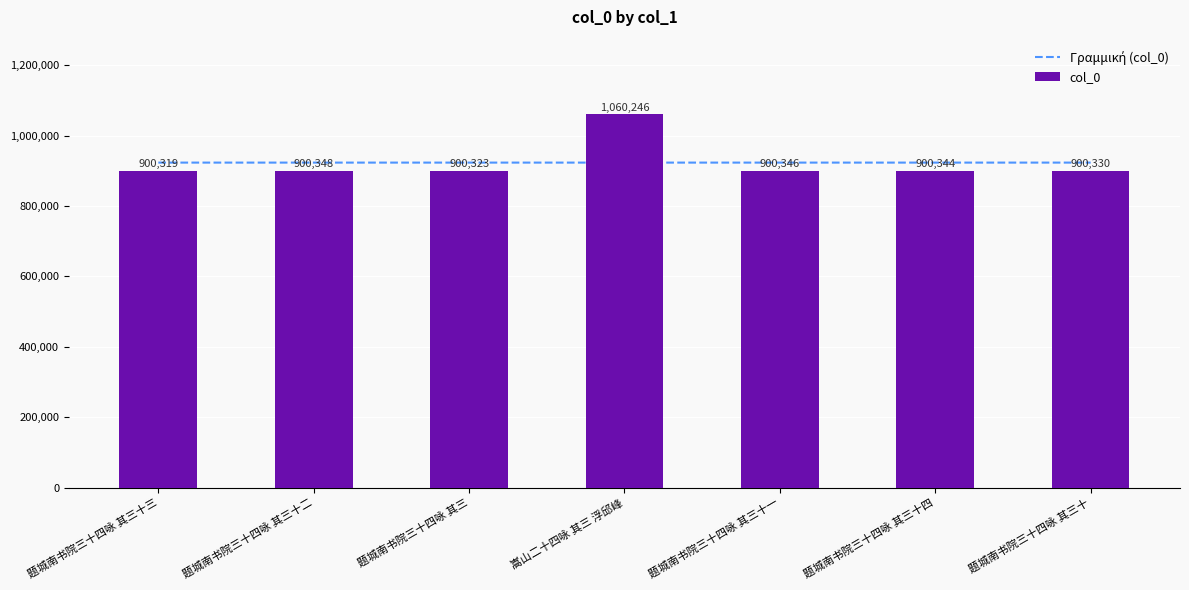

At 嵩山二十四咏 其三 浮邱峰, list the series in order from largest to smallest.

col_0, Γραμμική (col_0)